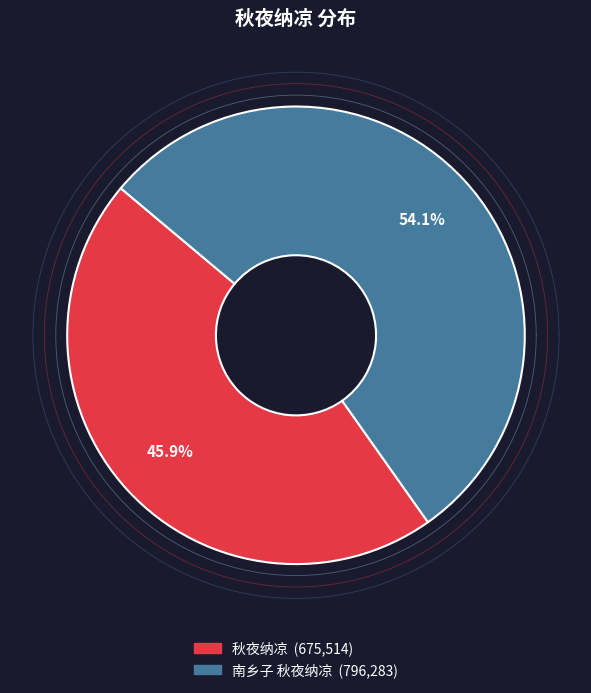

Is the sum of 秋夜纳凉 and 南乡子 秋夜纳凉 greater than half?

Yes